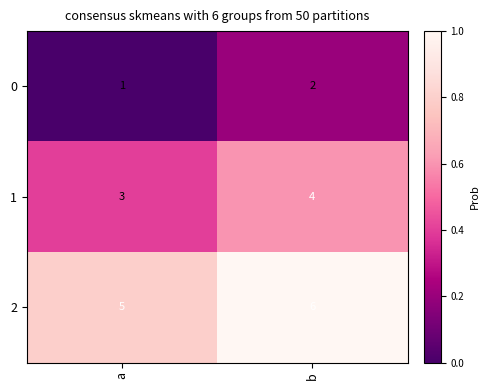

What is the average value of the 1 series?

4